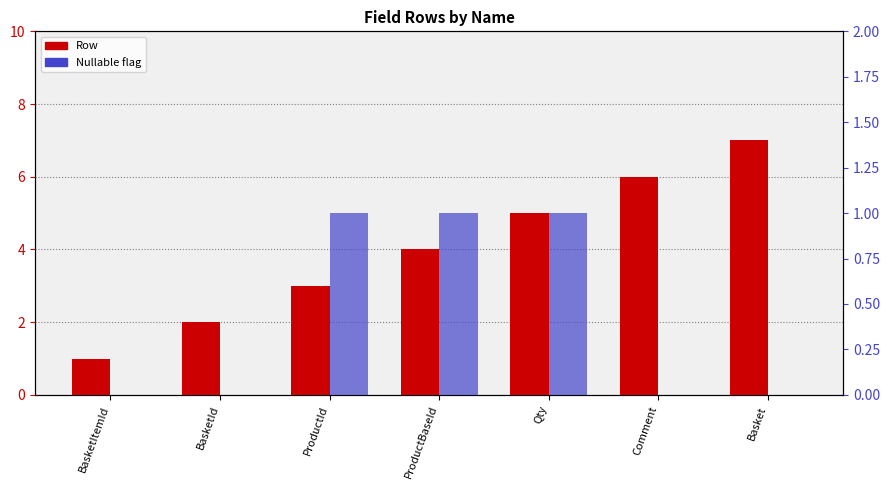

At how many categories does at least one series exceed 0?

7